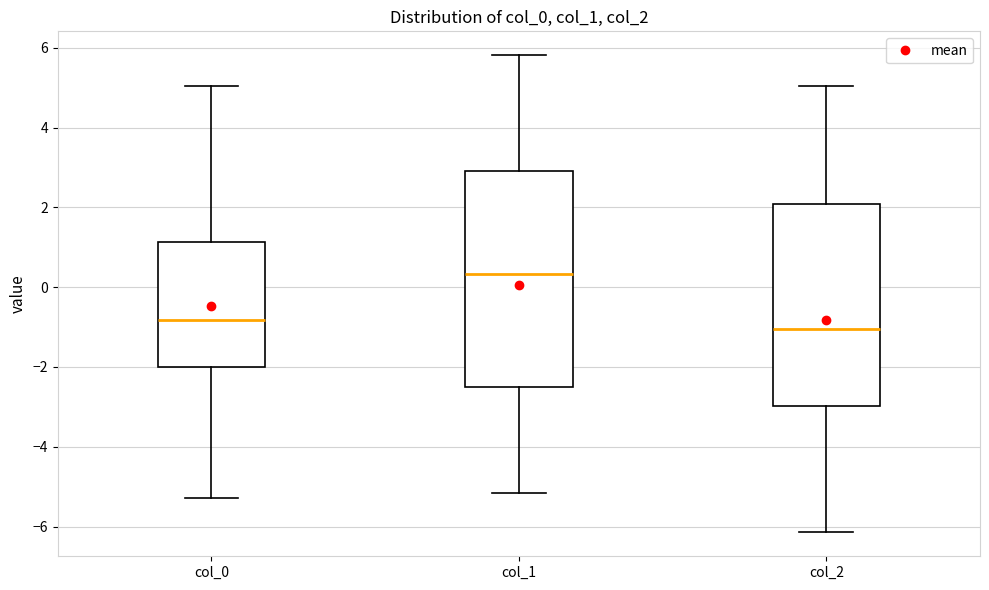

Which box's median line is the lowest?

col_2